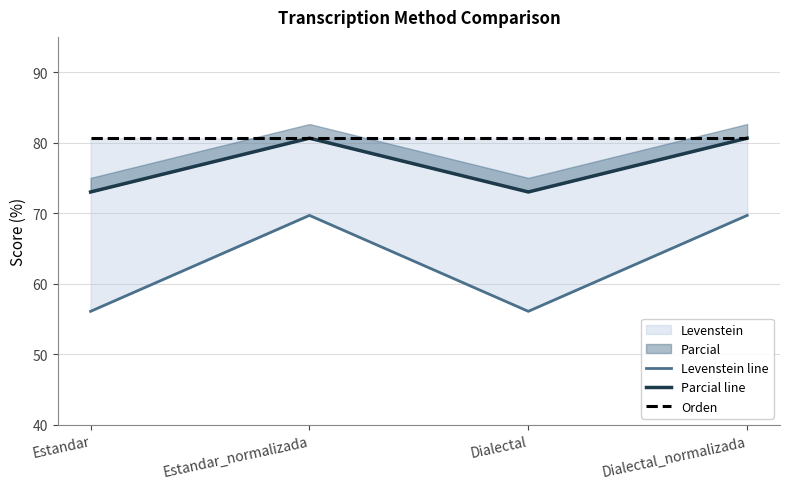

Rank the series by their average value, from lowest to highest.

Levenstein line, Parcial line, Orden